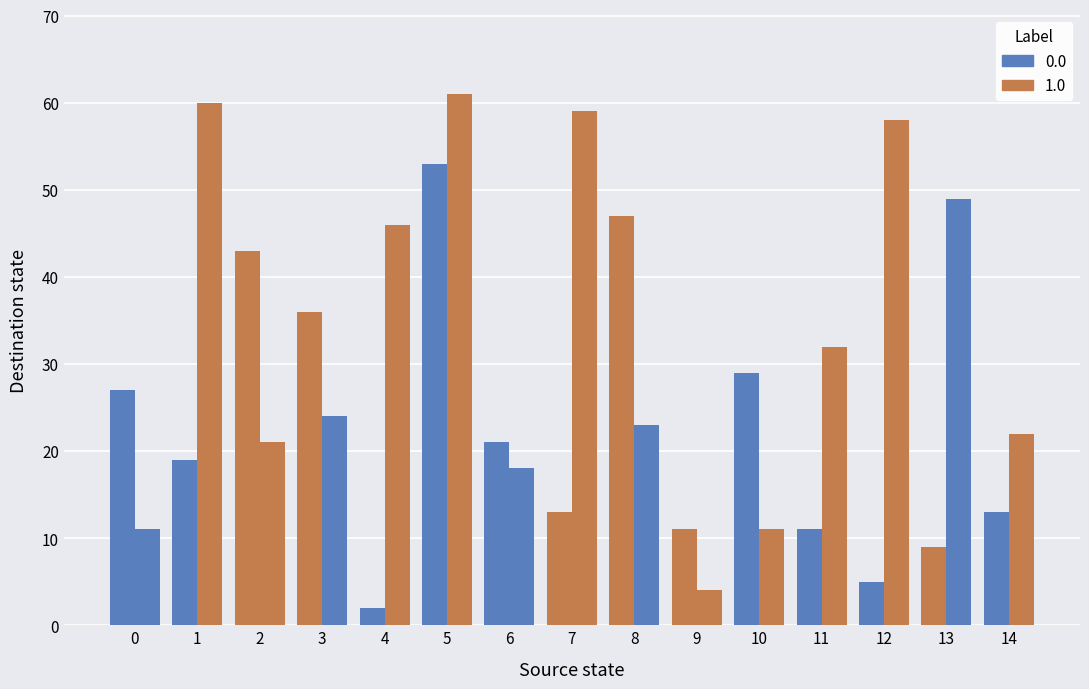

The value of 0.0 at 11 is 11. True or false?

True